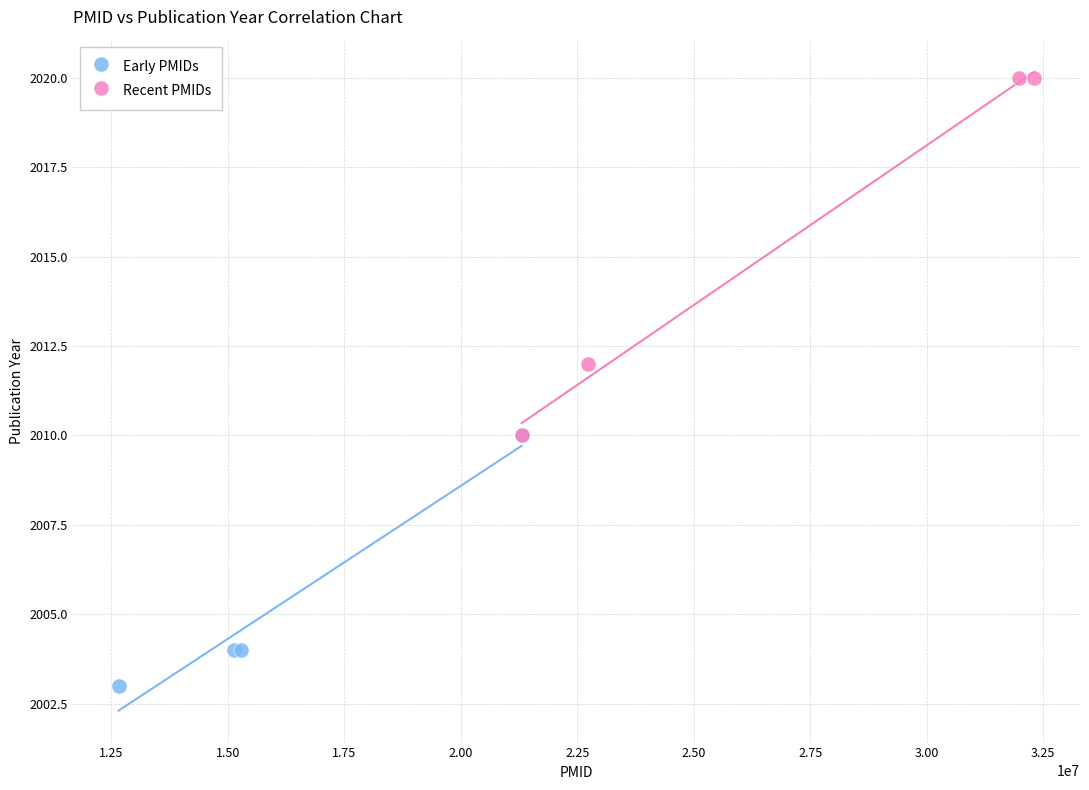

Which series has the largest Y range (max minus min)?

Recent PMIDs